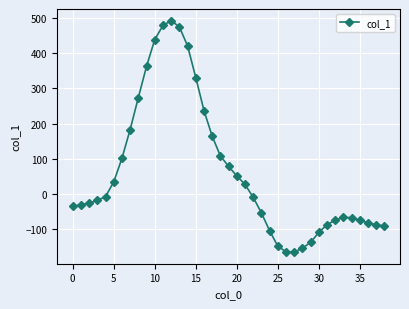

What is the greatest value displayed?

493